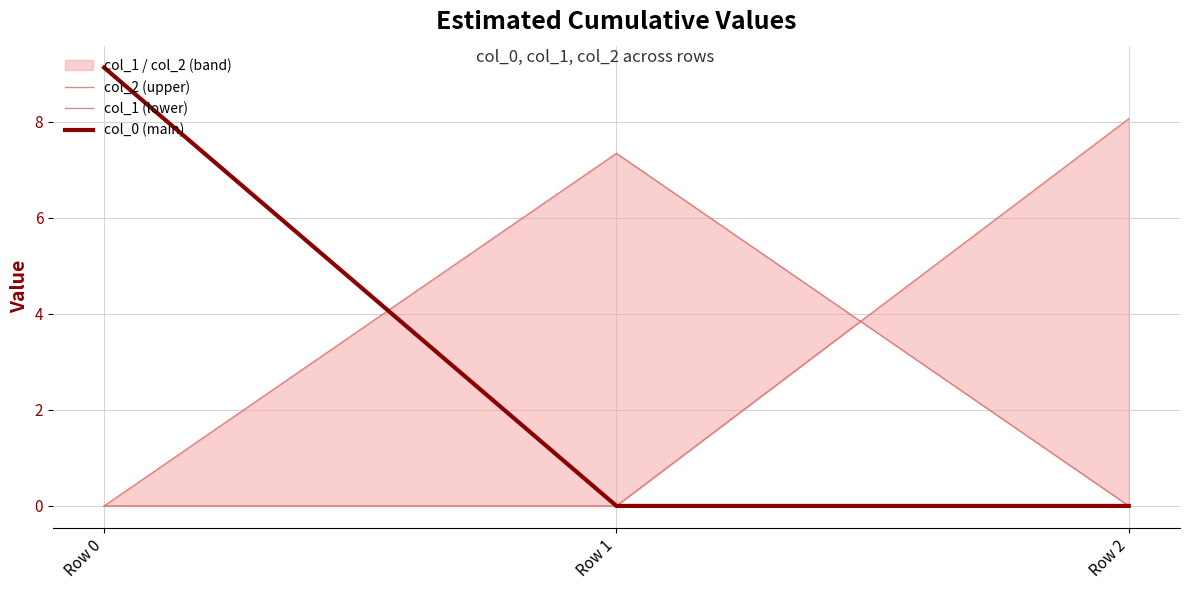

Reading left to right, transcribe all the data shown in this chart.

col_2 (upper): 0.0	0.0	8.1
col_1 (lower): 0.0	7.3	0.0
col_0 (main): 9.1	0.0	0.0